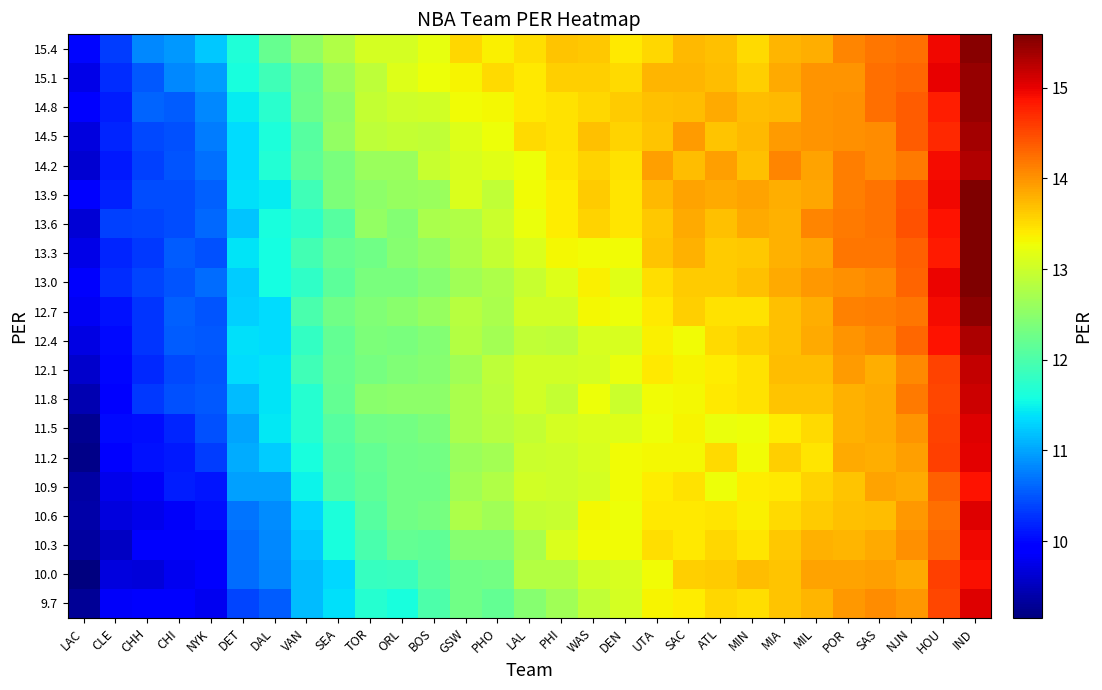

Reading left to right, list all the values displayed in this chart.

9.7: LAC=9.3	CLE=9.9	CHH=9.9	CHI=9.9	NYK=9.8	DET=10.4	DAL=10.6	VAN=11.2	SEA=11.4	TOR=11.7	ORL=11.6	BOS=12.0	GSW=12.3	PHO=12.2	LAL=12.5	PHI=12.7	WAS=12.9	DEN=13.1	UTA=13.3	SAC=13.4	ATL=13.5	MIN=13.5	MIA=13.7	MIL=13.8	POR=14.0	SAS=14.0	NJN=14.0	HOU=14.5	IND=15.0
10.0: LAC=9.2	CLE=9.7	CHH=9.7	CHI=9.8	NYK=9.9	DET=10.6	DAL=10.8	VAN=11.2	SEA=11.3	TOR=11.8	ORL=11.9	BOS=12.1	GSW=12.3	PHO=12.3	LAL=12.8	PHI=12.8	WAS=13.0	DEN=13.1	UTA=13.3	SAC=13.6	ATL=13.6	MIN=13.7	MIA=13.7	MIL=13.9	POR=13.9	SAS=13.9	NJN=13.8	HOU=14.6	IND=14.9
10.3: LAC=9.3	CLE=9.5	CHH=9.9	CHI=9.9	NYK=9.9	DET=10.6	DAL=10.8	VAN=11.2	SEA=11.6	TOR=12.0	ORL=12.2	BOS=12.2	GSW=12.5	PHO=12.4	LAL=12.7	PHI=13.1	WAS=13.3	DEN=13.3	UTA=13.5	SAC=13.4	ATL=13.5	MIN=13.4	MIA=13.6	MIL=13.8	POR=13.8	SAS=13.9	NJN=14.0	HOU=14.3	IND=14.9
10.6: LAC=9.4	CLE=9.7	CHH=9.8	CHI=9.8	NYK=10.0	DET=10.7	DAL=10.8	VAN=11.3	SEA=11.6	TOR=12.1	ORL=12.3	BOS=12.3	GSW=12.8	PHO=12.7	LAL=12.9	PHI=13.0	WAS=13.3	DEN=13.3	UTA=13.4	SAC=13.4	ATL=13.4	MIN=13.4	MIA=13.5	MIL=13.6	POR=13.7	SAS=13.7	NJN=14.0	HOU=14.2	IND=15.0
10.9: LAC=9.4	CLE=9.8	CHH=9.8	CHI=10.1	NYK=10.1	DET=11.0	DAL=11.0	VAN=11.5	SEA=12.0	TOR=12.2	ORL=12.3	BOS=12.3	GSW=12.7	PHO=12.8	LAL=13.0	PHI=13.0	WAS=13.1	DEN=13.3	UTA=13.4	SAC=13.5	ATL=13.3	MIN=13.4	MIA=13.4	MIL=13.6	POR=13.7	SAS=13.9	NJN=13.8	HOU=14.3	IND=14.9
11.2: LAC=9.2	CLE=10.0	CHH=10.1	CHI=10.1	NYK=10.3	DET=11.0	DAL=11.3	VAN=11.6	SEA=12.0	TOR=12.2	ORL=12.3	BOS=12.3	GSW=12.6	PHO=12.7	LAL=13.0	PHI=13.0	WAS=13.1	DEN=13.3	UTA=13.3	SAC=13.3	ATL=13.5	MIN=13.3	MIA=13.6	MIL=13.4	POR=13.9	SAS=13.8	NJN=13.9	HOU=14.6	IND=15.0
11.5: LAC=9.3	CLE=10.0	CHH=10.0	CHI=10.2	NYK=10.5	DET=11.0	DAL=11.4	VAN=11.7	SEA=12.1	TOR=12.3	ORL=12.3	BOS=12.4	GSW=12.7	PHO=12.8	LAL=12.9	PHI=13.1	WAS=13.1	DEN=13.1	UTA=13.3	SAC=13.3	ATL=13.2	MIN=13.3	MIA=13.4	MIL=13.5	POR=13.8	SAS=13.8	NJN=14.0	HOU=14.5	IND=15.1
11.8: LAC=9.5	CLE=9.9	CHH=10.3	CHI=10.5	NYK=10.5	DET=11.2	DAL=11.4	VAN=11.7	SEA=12.2	TOR=12.5	ORL=12.5	BOS=12.5	GSW=12.7	PHO=12.8	LAL=13.0	PHI=12.9	WAS=13.3	DEN=13.0	UTA=13.3	SAC=13.3	ATL=13.4	MIN=13.5	MIA=13.7	MIL=13.7	POR=13.8	SAS=13.8	NJN=14.2	HOU=14.5	IND=15.1
12.1: LAC=9.6	CLE=10.0	CHH=10.2	CHI=10.4	NYK=10.5	DET=11.3	DAL=11.4	VAN=11.9	SEA=12.2	TOR=12.3	ORL=12.4	BOS=12.5	GSW=12.7	PHO=12.9	LAL=13.0	PHI=13.0	WAS=13.1	DEN=13.2	UTA=13.4	SAC=13.4	ATL=13.4	MIN=13.5	MIA=13.7	MIL=13.7	POR=13.9	SAS=13.8	NJN=14.1	HOU=14.6	IND=15.2
12.4: LAC=9.7	CLE=10.0	CHH=10.3	CHI=10.5	NYK=10.5	DET=11.4	DAL=11.4	VAN=11.8	SEA=12.2	TOR=12.4	ORL=12.4	BOS=12.4	GSW=12.8	PHO=12.7	LAL=12.9	PHI=12.9	WAS=13.1	DEN=13.1	UTA=13.4	SAC=13.3	ATL=13.5	MIN=13.6	MIA=13.7	MIL=13.8	POR=14.0	SAS=14.1	NJN=14.3	HOU=14.9	IND=15.3
12.7: LAC=9.8	CLE=10.1	CHH=10.3	CHI=10.6	NYK=10.5	DET=11.3	DAL=11.3	VAN=12.0	SEA=12.3	TOR=12.4	ORL=12.5	BOS=12.6	GSW=12.8	PHO=12.7	LAL=13.0	PHI=13.0	WAS=13.3	DEN=13.3	UTA=13.4	SAC=13.6	ATL=13.5	MIN=13.5	MIA=13.7	MIL=13.8	POR=14.1	SAS=14.1	NJN=14.2	HOU=14.9	IND=15.5
13.0: LAC=9.9	CLE=10.3	CHH=10.4	CHI=10.5	NYK=10.6	DET=11.3	DAL=11.6	VAN=11.8	SEA=12.1	TOR=12.4	ORL=12.4	BOS=12.5	GSW=12.7	PHO=12.8	LAL=13.0	PHI=13.1	WAS=13.4	DEN=13.2	UTA=13.5	SAC=13.6	ATL=13.6	MIN=13.7	MIA=13.8	MIL=14.0	POR=14.0	SAS=14.1	NJN=14.3	HOU=15.0	IND=15.6
13.3: LAC=9.8	CLE=10.2	CHH=10.3	CHI=10.5	NYK=10.5	DET=11.4	DAL=11.6	VAN=11.9	SEA=12.2	TOR=12.3	ORL=12.5	BOS=12.5	GSW=12.8	PHO=12.9	LAL=13.1	PHI=13.3	WAS=13.3	DEN=13.3	UTA=13.7	SAC=13.8	ATL=13.6	MIN=13.6	MIA=13.8	MIL=13.9	POR=14.2	SAS=14.2	NJN=14.3	HOU=14.8	IND=15.6
13.6: LAC=9.6	CLE=10.4	CHH=10.4	CHI=10.5	NYK=10.6	DET=11.2	DAL=11.6	VAN=11.7	SEA=12.1	TOR=12.6	ORL=12.4	BOS=12.7	GSW=12.8	PHO=13.0	LAL=13.2	PHI=13.4	WAS=13.6	DEN=13.4	UTA=13.6	SAC=13.8	ATL=13.7	MIN=13.8	MIA=13.8	MIL=14.1	POR=14.2	SAS=14.2	NJN=14.4	HOU=14.9	IND=15.6
13.9: LAC=9.9	CLE=10.2	CHH=10.4	CHI=10.4	NYK=10.6	DET=11.4	DAL=11.5	VAN=11.9	SEA=12.4	TOR=12.5	ORL=12.6	BOS=12.6	GSW=13.1	PHO=12.9	LAL=13.3	PHI=13.4	WAS=13.6	DEN=13.4	UTA=13.7	SAC=13.9	ATL=13.8	MIN=13.9	MIA=13.8	MIL=13.9	POR=14.1	SAS=14.2	NJN=14.4	HOU=14.9	IND=15.6
14.2: LAC=9.6	CLE=10.1	CHH=10.4	CHI=10.5	NYK=10.7	DET=11.3	DAL=11.7	VAN=12.1	SEA=12.4	TOR=12.6	ORL=12.6	BOS=13.0	GSW=13.1	PHO=13.2	LAL=13.3	PHI=13.4	WAS=13.6	DEN=13.5	UTA=13.9	SAC=13.7	ATL=13.9	MIN=13.7	MIA=14.1	MIL=13.9	POR=14.1	SAS=14.0	NJN=14.2	HOU=14.9	IND=15.3
14.5: LAC=9.7	CLE=10.2	CHH=10.4	CHI=10.5	NYK=10.7	DET=11.3	DAL=11.6	VAN=12.1	SEA=12.6	TOR=12.9	ORL=12.9	BOS=12.9	GSW=13.1	PHO=13.3	LAL=13.5	PHI=13.5	WAS=13.7	DEN=13.6	UTA=13.7	SAC=14.0	ATL=13.7	MIN=13.7	MIA=13.9	MIL=14.0	POR=14.0	SAS=14.0	NJN=14.4	HOU=14.7	IND=15.4
14.8: LAC=9.9	CLE=10.2	CHH=10.6	CHI=10.5	NYK=10.8	DET=11.4	DAL=11.7	VAN=12.3	SEA=12.5	TOR=12.9	ORL=13.0	BOS=13.0	GSW=13.3	PHO=13.3	LAL=13.4	PHI=13.5	WAS=13.5	DEN=13.6	UTA=13.7	SAC=13.7	ATL=13.8	MIN=13.7	MIA=13.7	MIL=14.0	POR=14.0	SAS=14.2	NJN=14.4	HOU=14.8	IND=15.4
15.1: LAC=9.7	CLE=10.2	CHH=10.5	CHI=10.8	NYK=11.0	DET=11.6	DAL=11.9	VAN=12.2	SEA=12.6	TOR=12.9	ORL=13.1	BOS=13.3	GSW=13.3	PHO=13.5	LAL=13.4	PHI=13.6	WAS=13.6	DEN=13.5	UTA=13.8	SAC=13.8	ATL=13.7	MIN=13.6	MIA=13.8	MIL=14.0	POR=14.0	SAS=14.2	NJN=14.3	HOU=15.0	IND=15.5
15.4: LAC=10.0	CLE=10.3	CHH=10.8	CHI=10.9	NYK=11.2	DET=11.6	DAL=12.2	VAN=12.5	SEA=12.8	TOR=13.1	ORL=13.1	BOS=13.2	GSW=13.5	PHO=13.4	LAL=13.5	PHI=13.7	WAS=13.6	DEN=13.4	UTA=13.5	SAC=13.7	ATL=13.7	MIN=13.5	MIA=13.8	MIL=13.8	POR=14.1	SAS=14.2	NJN=14.2	HOU=14.9	IND=15.5